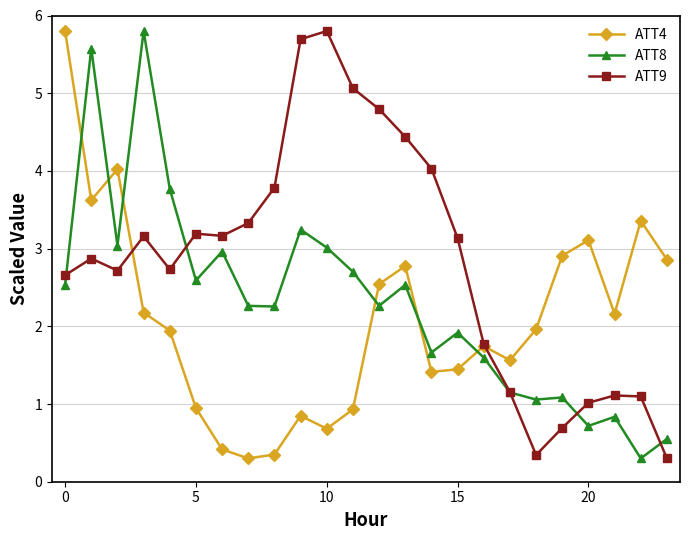

At how many categories does at least one series exceed 5?

6